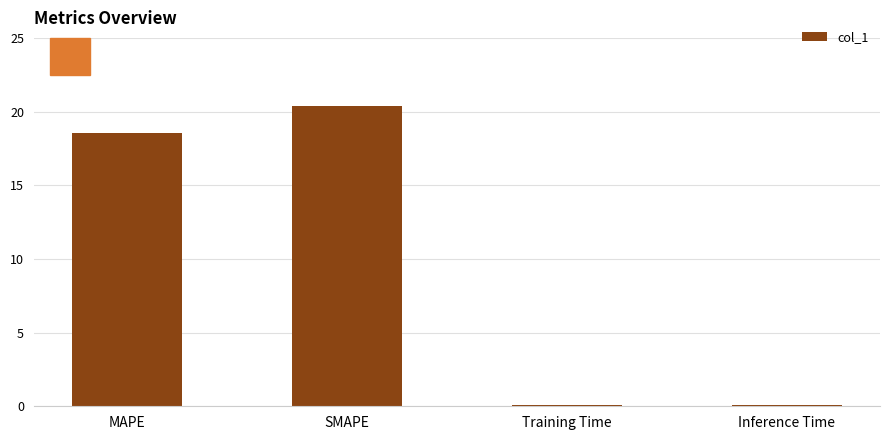

What value does the data have at Training Time?

0.1